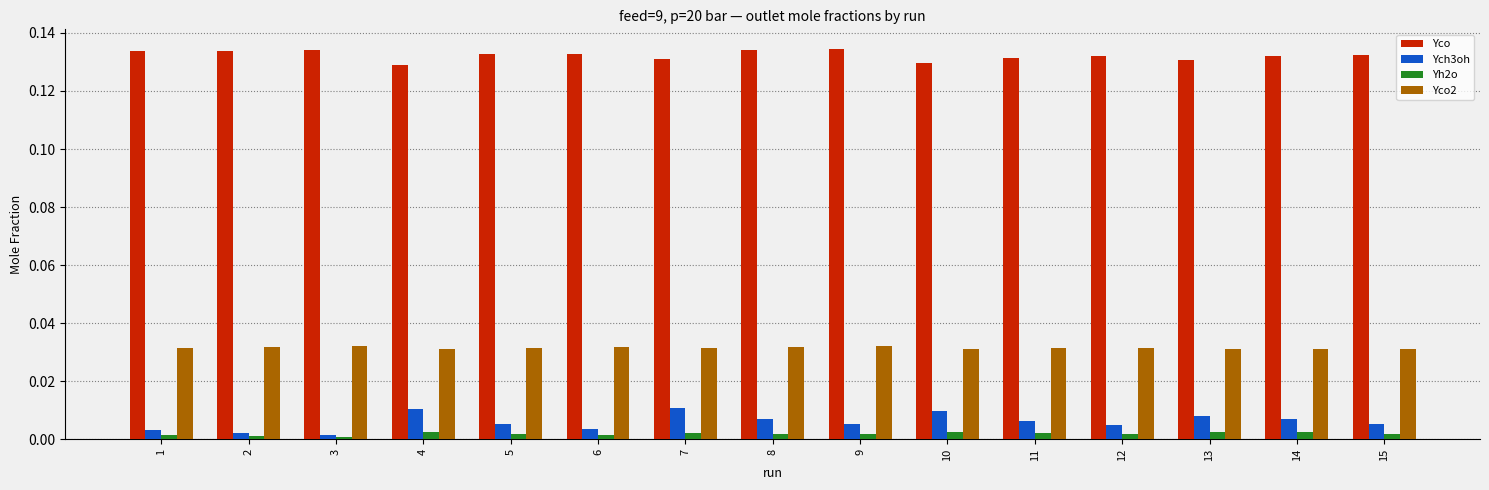

Which series has the largest total across all categories?

Yco